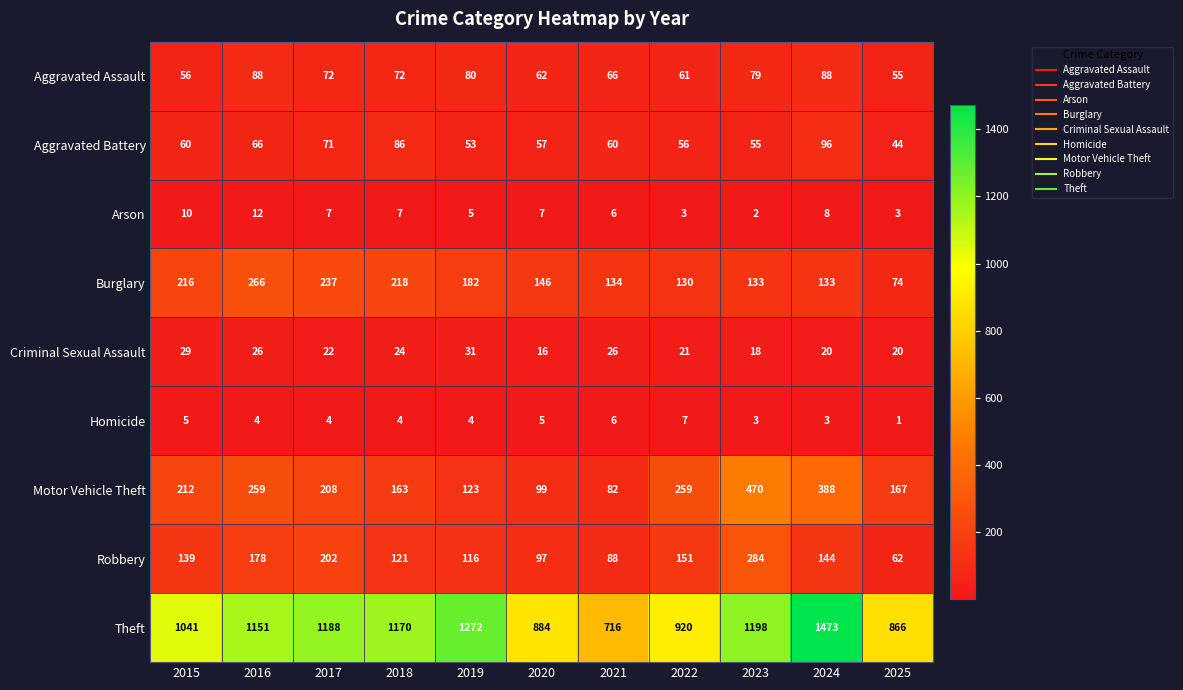

What is the difference between the maximum and minimum values in the Criminal Sexual Assault series?

15